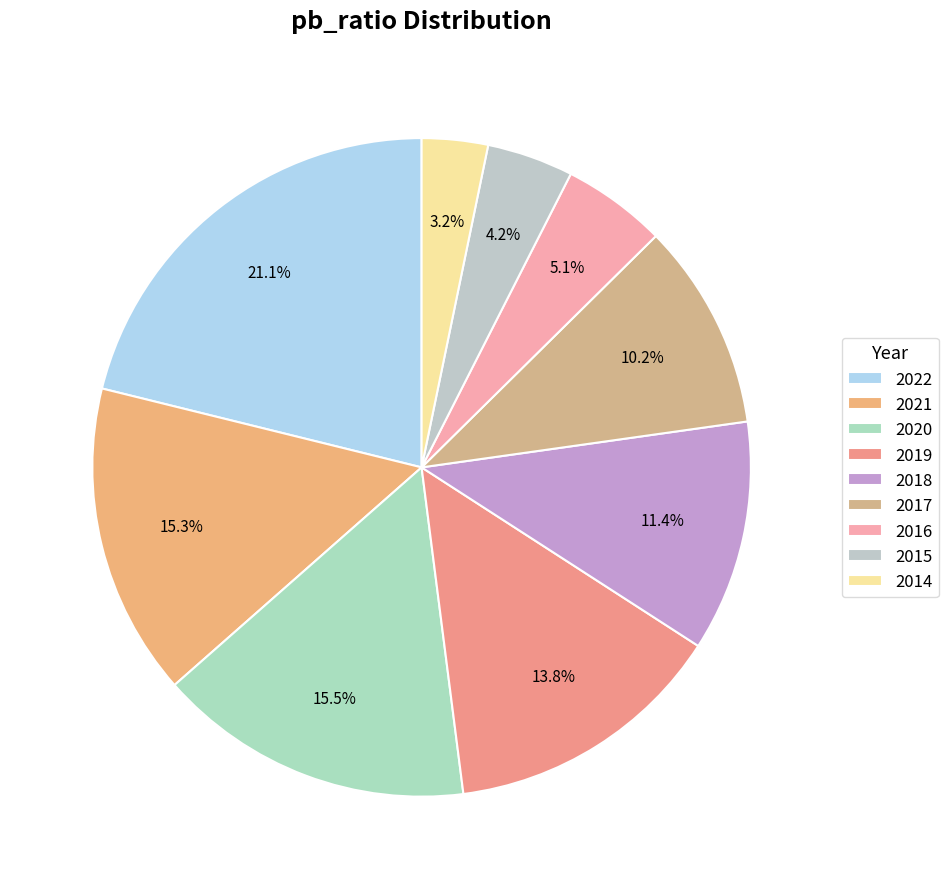

What is the smallest slice in the pie chart?

2014